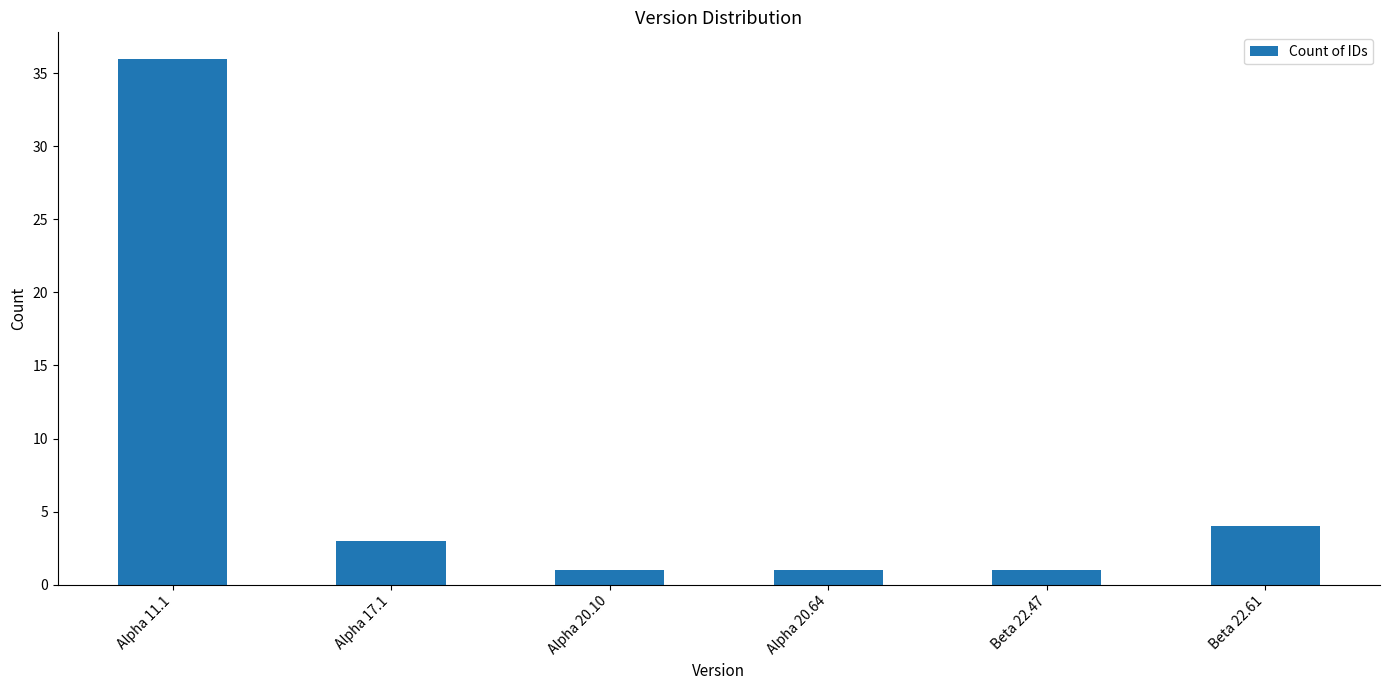

Reading left to right, list all the values displayed in this chart.

Alpha 11.1=36	Alpha 17.1=3	Alpha 20.10=1	Alpha 20.64=1	Beta 22.47=1	Beta 22.61=4